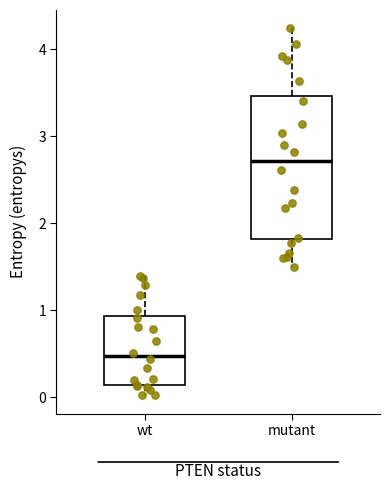

Which box's median line is the lowest?

wt